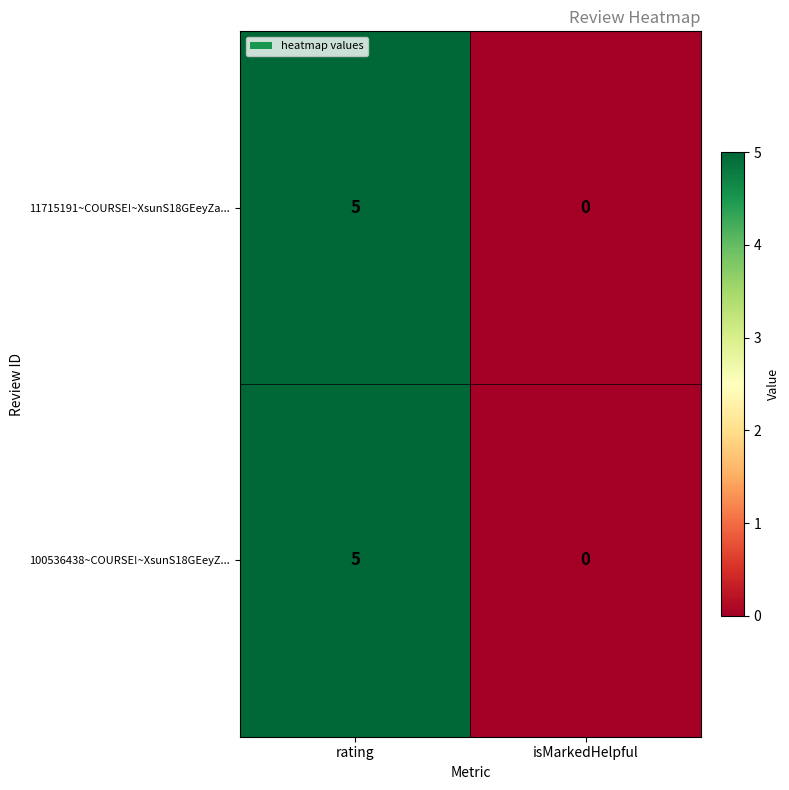

How many positive values does the 11715191~COURSE!~XsunS18GEeyZa... series have?

1